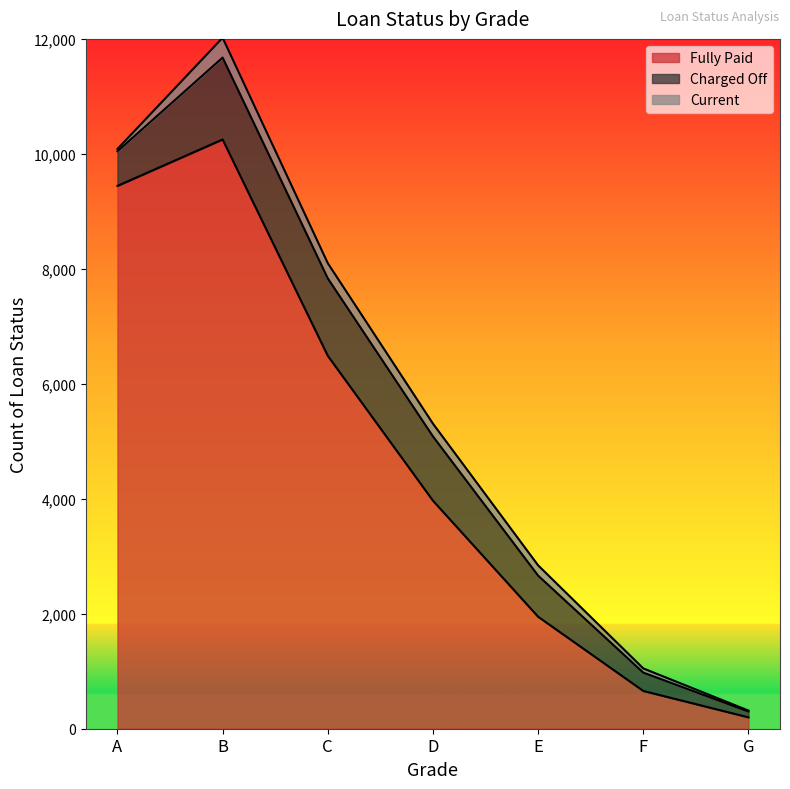

True or false: Fully Paid has a value of 6720 at D.

False